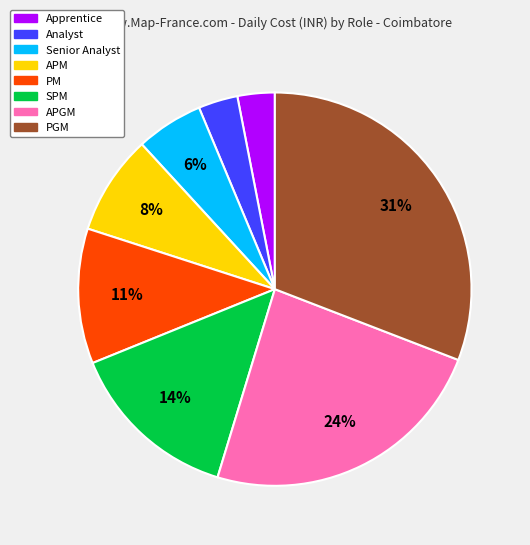

Is there a majority slice in this chart?

No